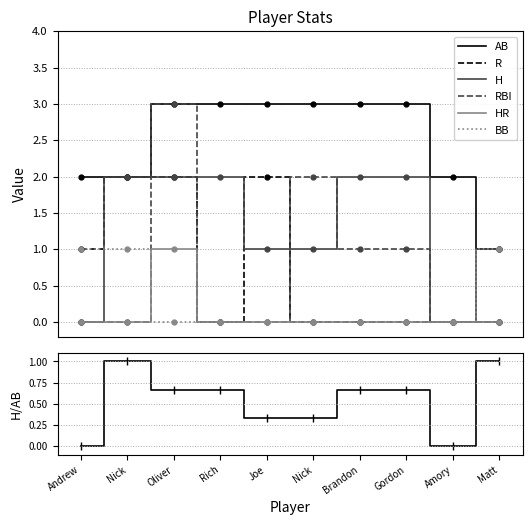

True or false: RBI and R cross at least once.

True